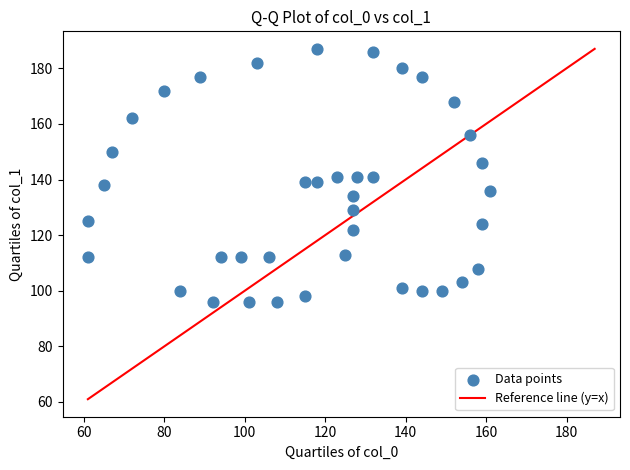

What is the range of Y values (max minus min)?

91